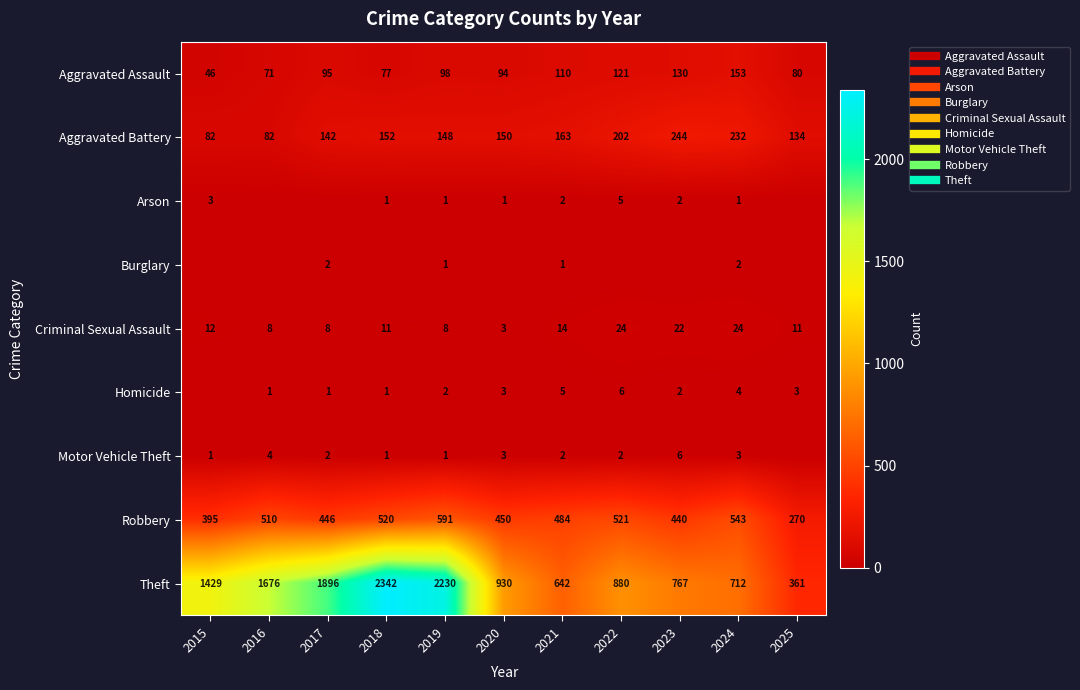

The Motor Vehicle Theft series shows 0 at 2025. True or false?

True